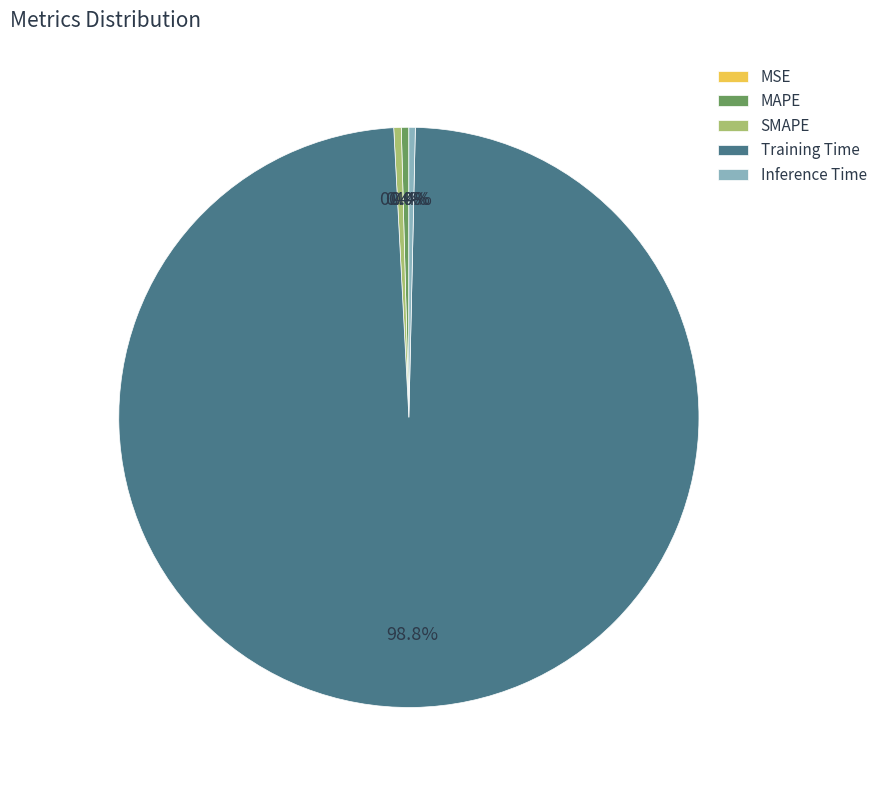

Combined, what portion of the pie is Inference Time and MAPE?

0.8%